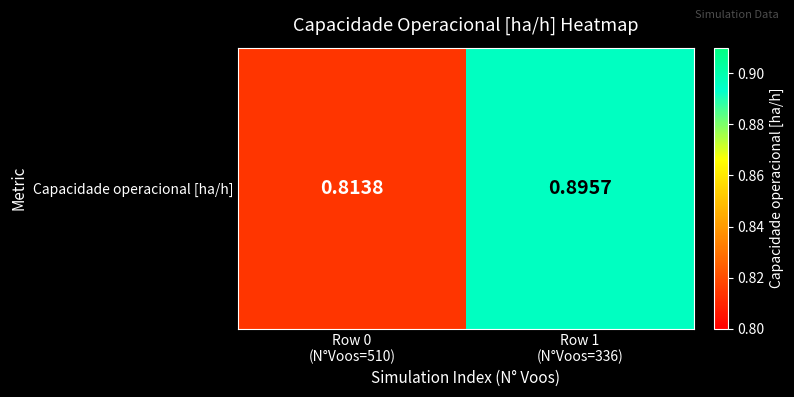

True or false: the data shows 0.3 at Row 1
(N°Voos=336).

False